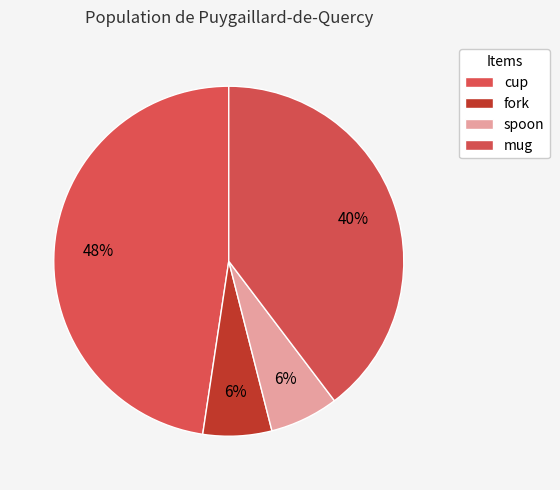

What percentage is the cup slice, to the nearest percent?

48%